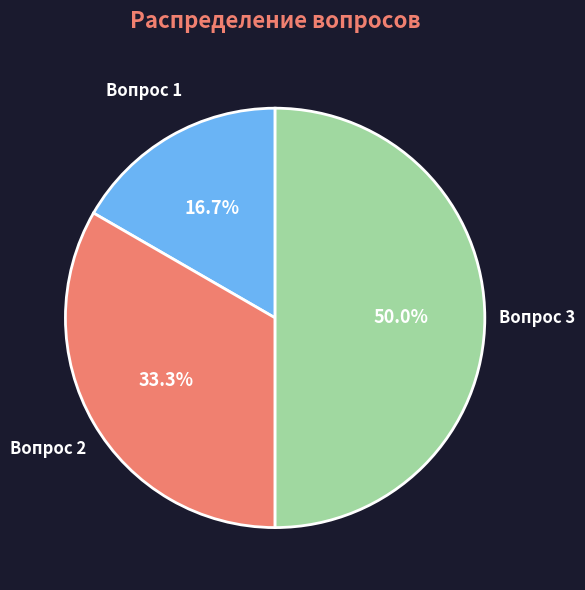

Is Вопрос 2 the majority of the pie?

No